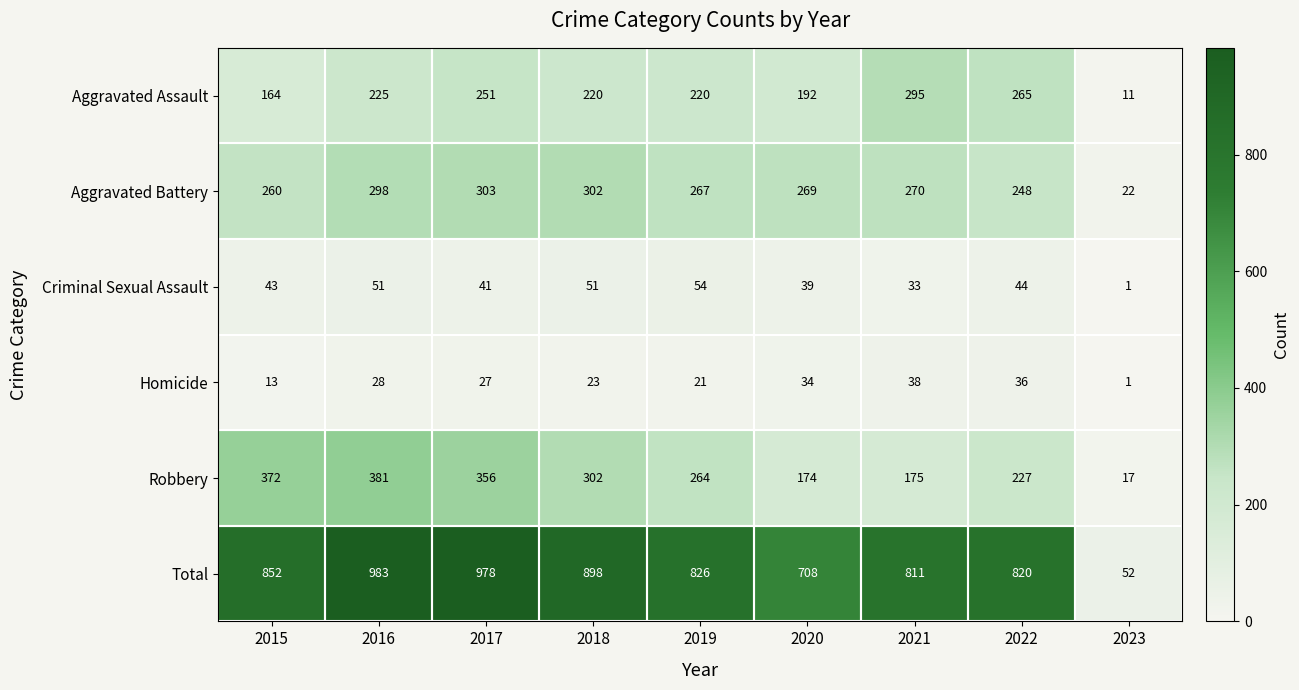

What is the sum of the Criminal Sexual Assault values at 2022 and 2023?

45